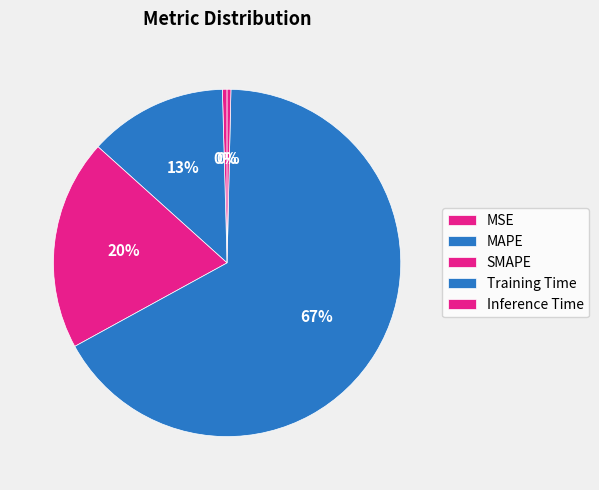

Which category has the biggest portion of the pie?

Training Time